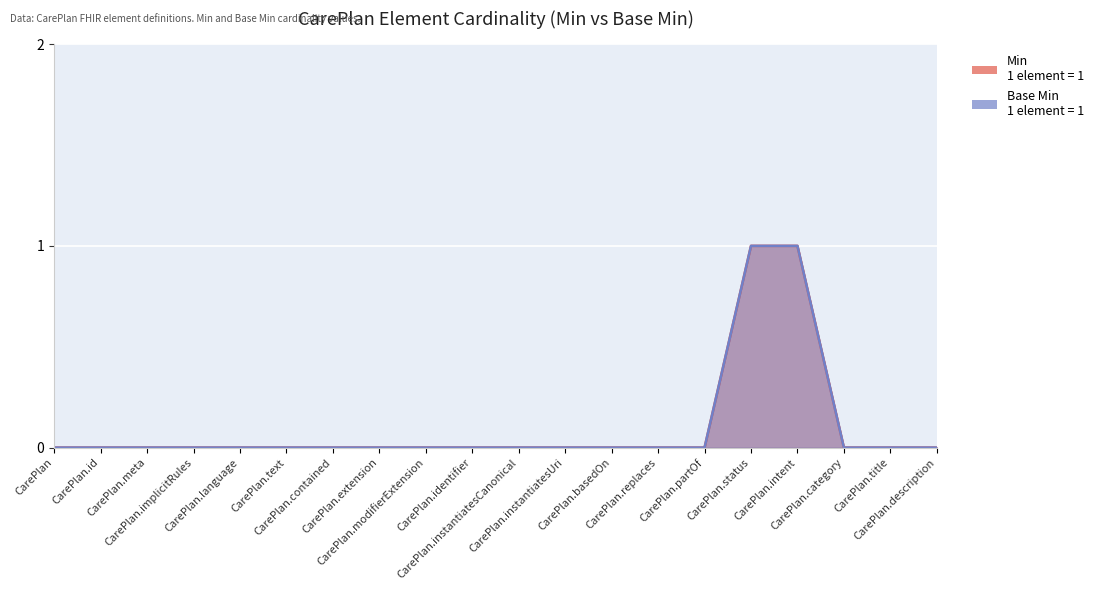

What is the difference between the maximum and minimum values in the Min series?

1